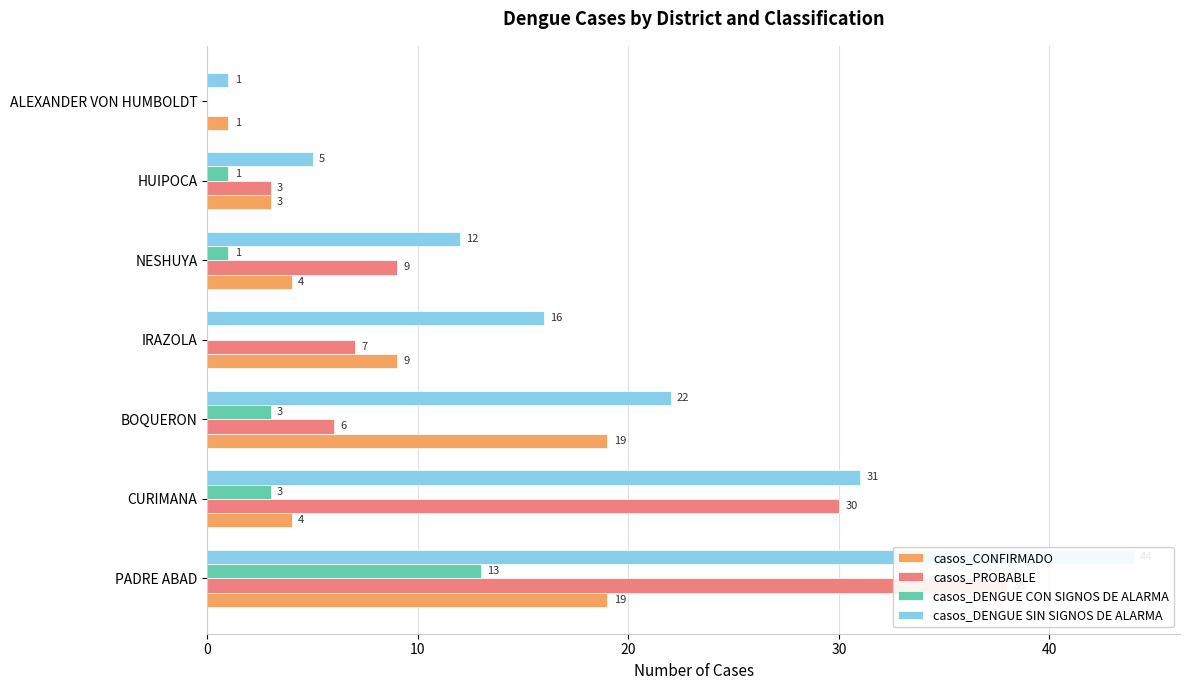

Reading left to right, what are all the values shown in this chart?

casos_CONFIRMADO: 19	4	19	9	4	3	1
casos_PROBABLE: 38	30	6	7	9	3	0
casos_DENGUE CON SIGNOS DE ALARMA: 13	3	3	0	1	1	0
casos_DENGUE SIN SIGNOS DE ALARMA: 44	31	22	16	12	5	1